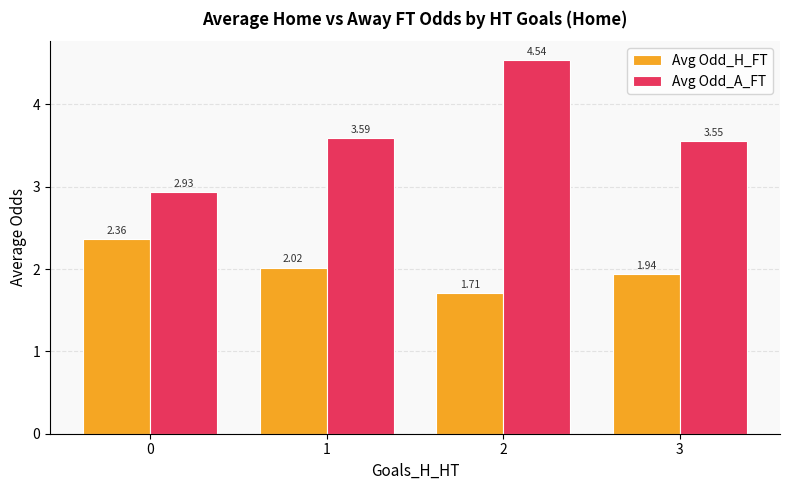

What is the difference between the second highest and minimum values in the Avg Odd_A_FT series?

0.7